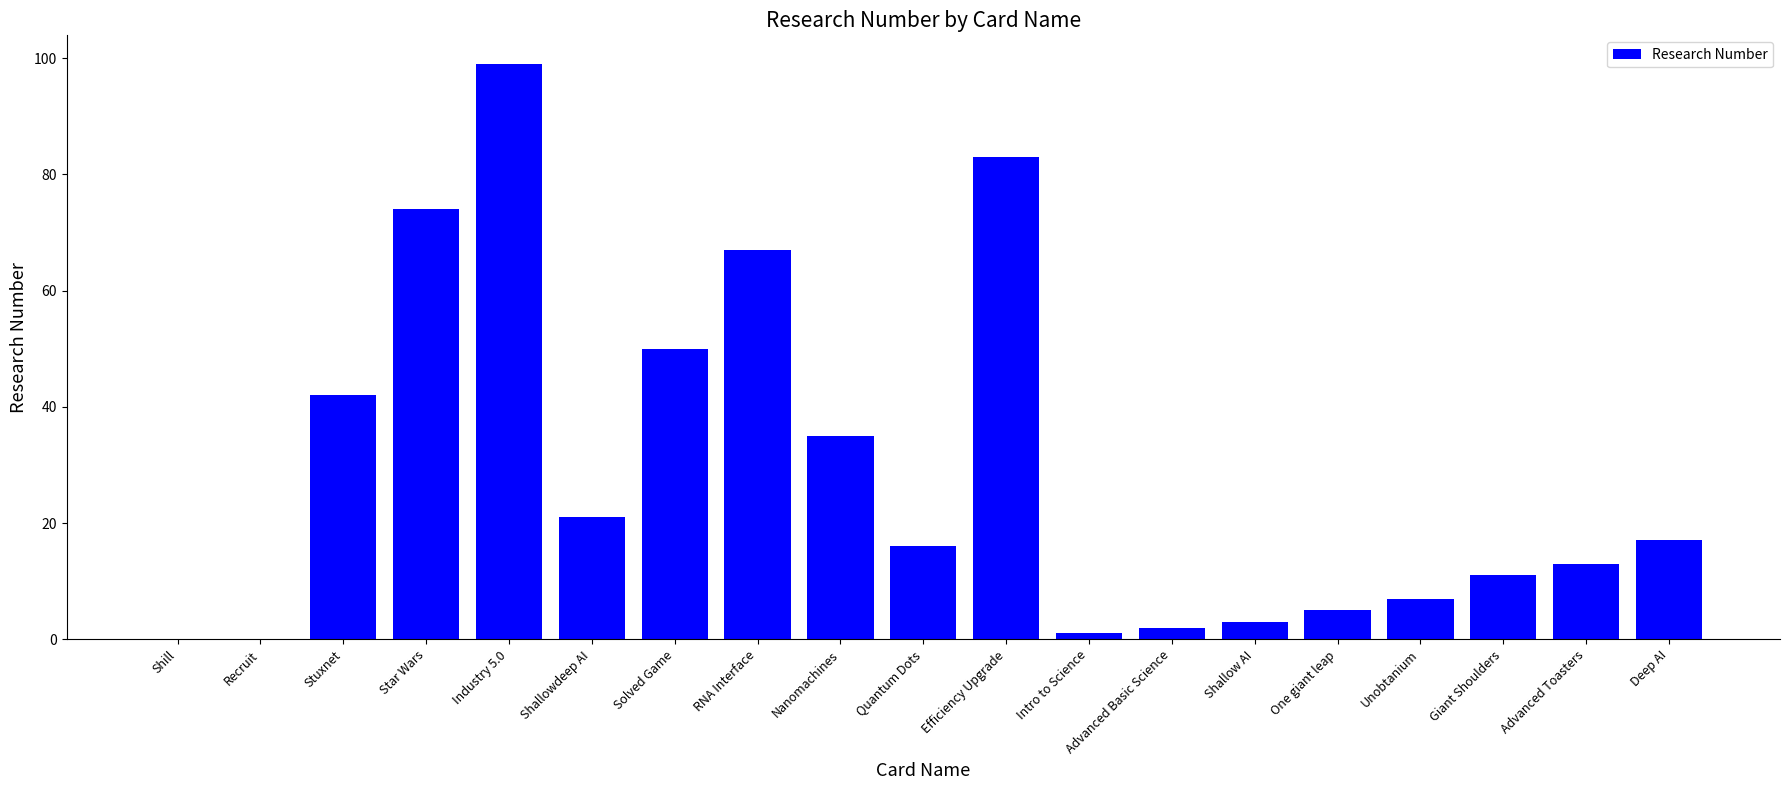

What is the ratio of the value at Nanomachines to the value at Star Wars?

0.5